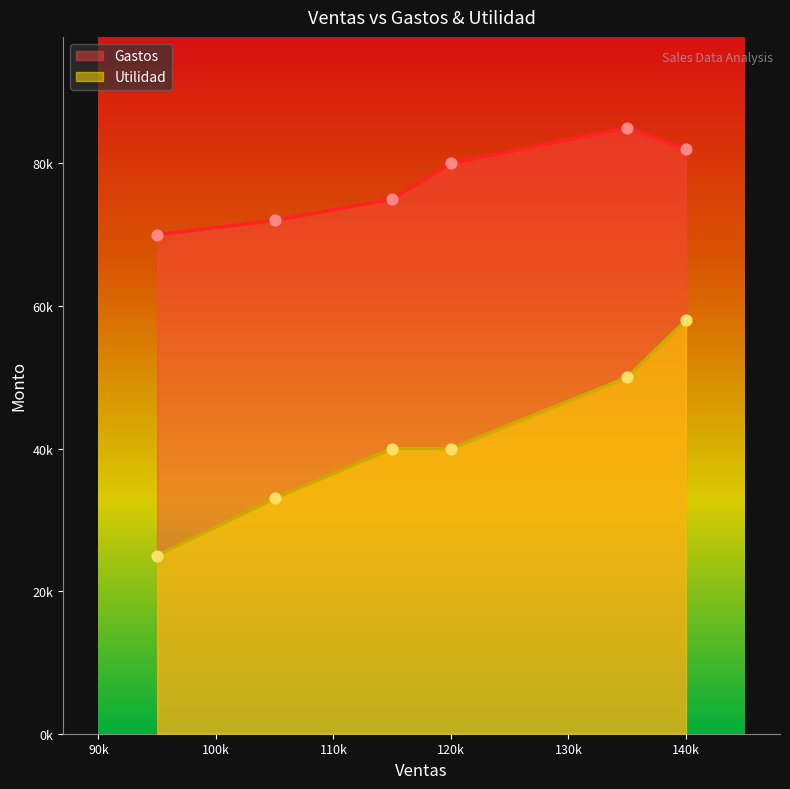

At which category is the sum across all series the highest?

140k